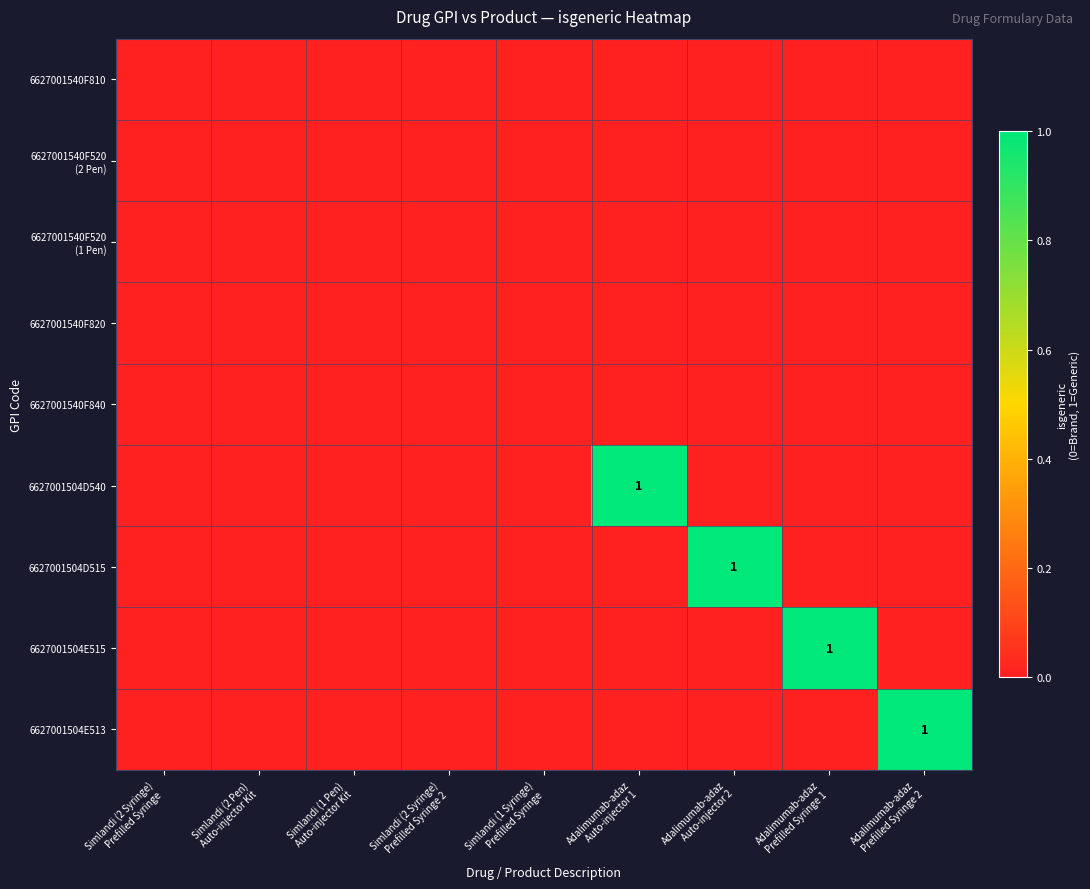

What is the total value across all series at Adalimumab-adaz
Prefilled Syringe 1?

1